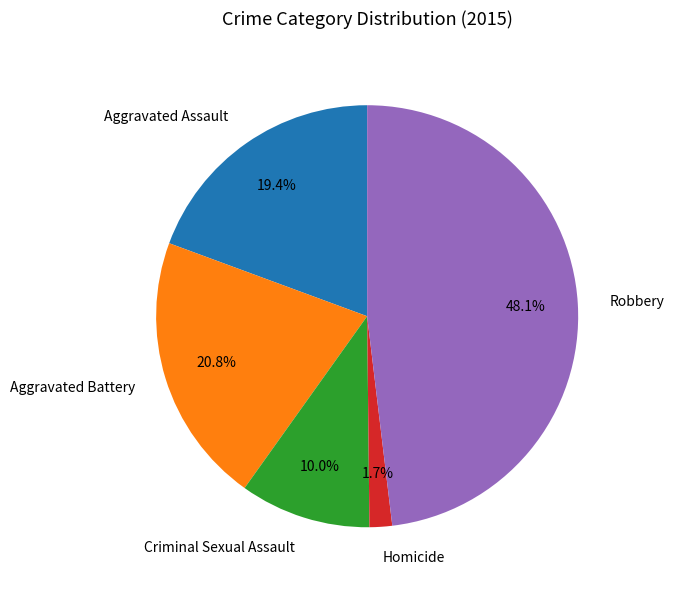

Between Aggravated Assault and Robbery, which is larger?

Robbery